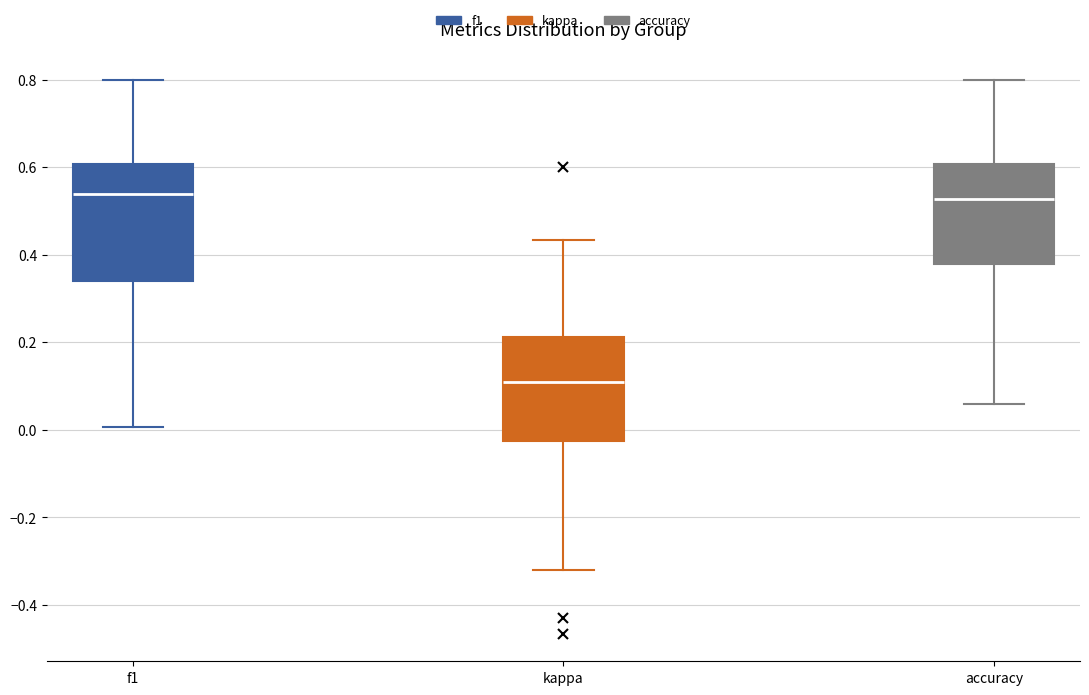

Reading left to right, read every box against the y-axis: the position of its median line, the range the box covers, and the ends of its whiskers. The values are not printed on the chart, so give them approximately, as read against the axis.

f1: median 0.54, box 0.34 to 0.60, whiskers 0.00 to 0.80
kappa: median 0.10, box -0.02 to 0.22, whiskers -0.32 to 0.44
accuracy: median 0.52, box 0.38 to 0.60, whiskers 0.06 to 0.80